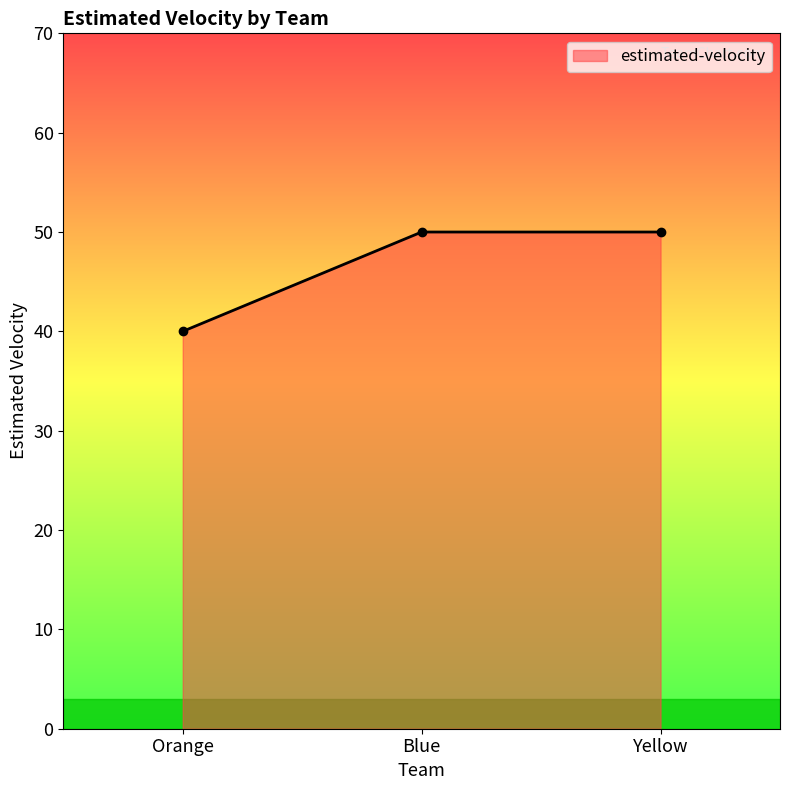

What is the change in value from Orange to Yellow?

+10